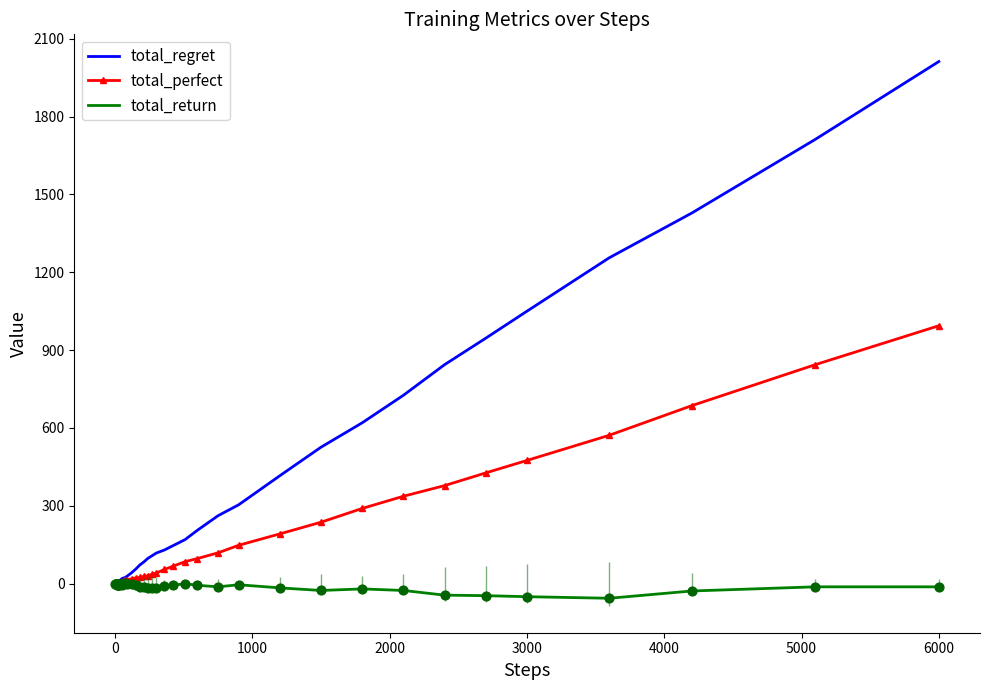

Which series has the largest range (max minus min)?

total_regret